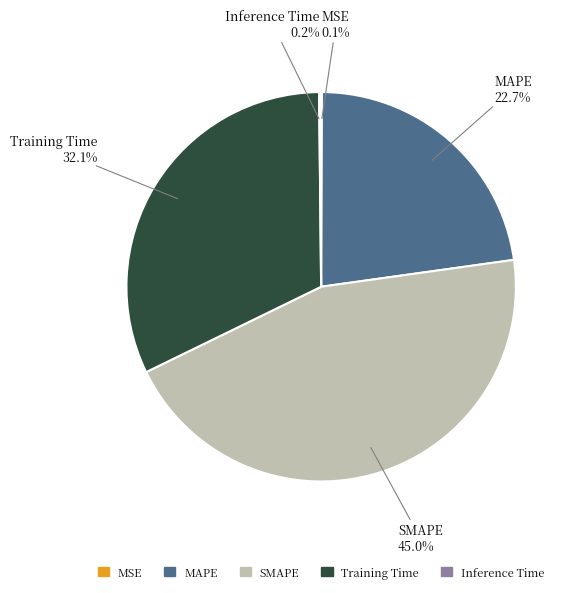

Is the sum of SMAPE and MAPE greater than half?

Yes